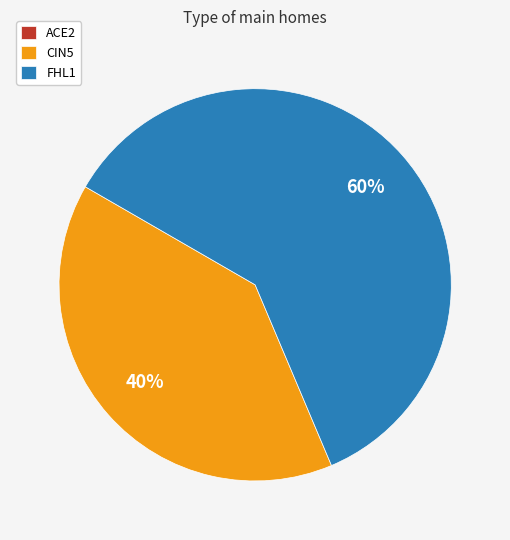

Does FHL1 represent more than half of the total?

Yes